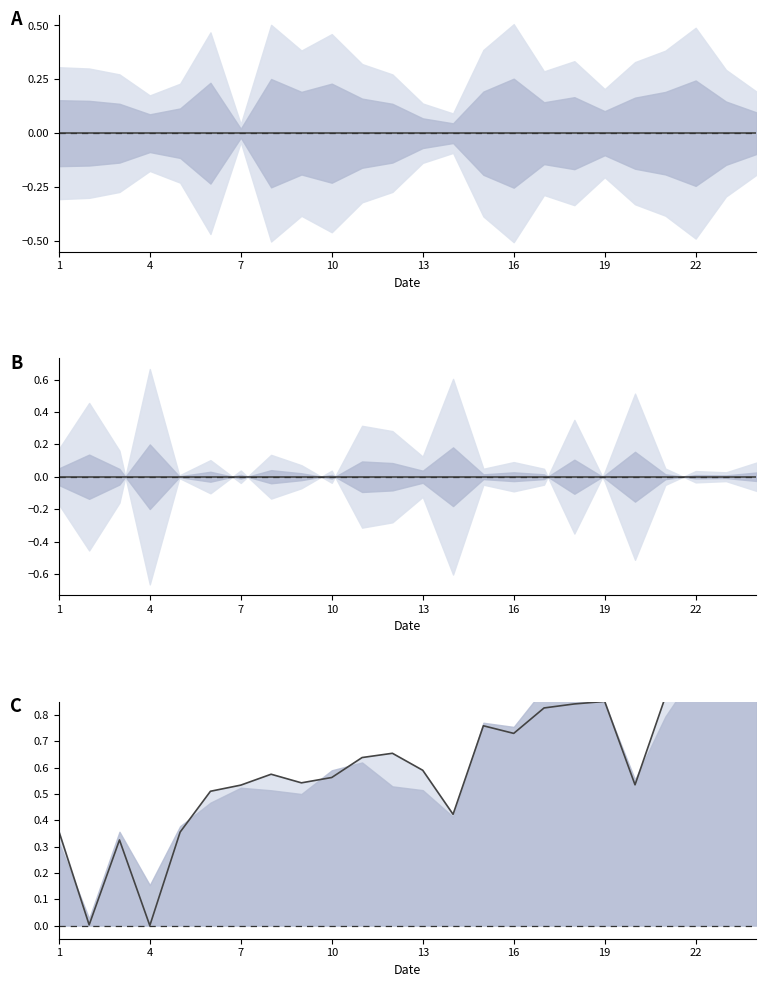

Is the value of col_9 line at 21 greater than the value of col_7 midline at 19?

Yes